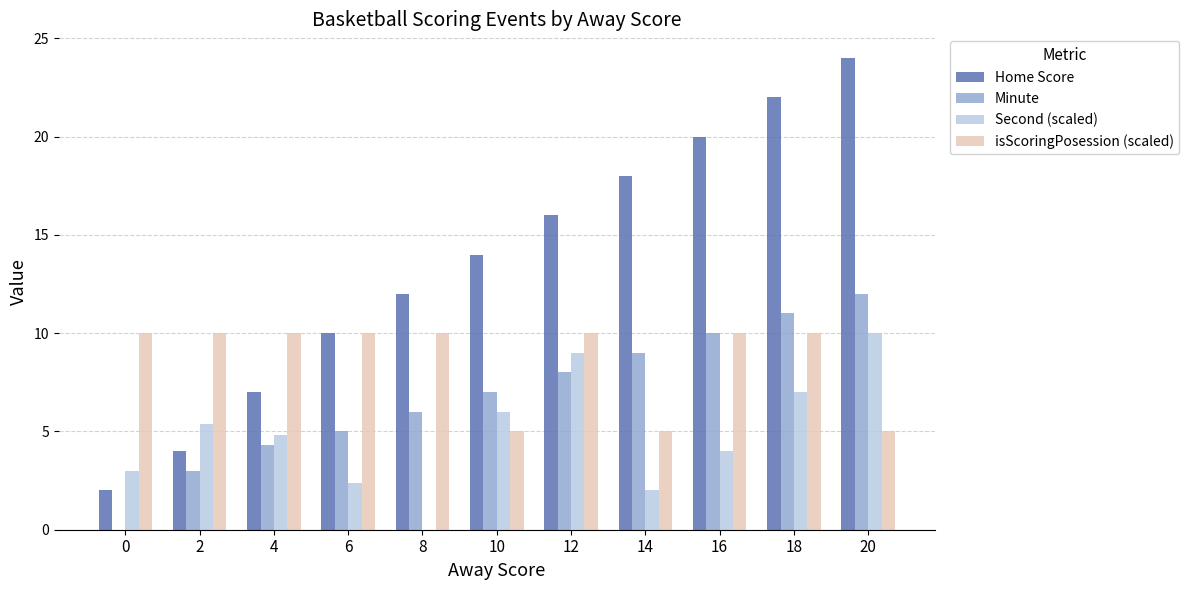

The value of Minute at 20 is 12.0. True or false?

True